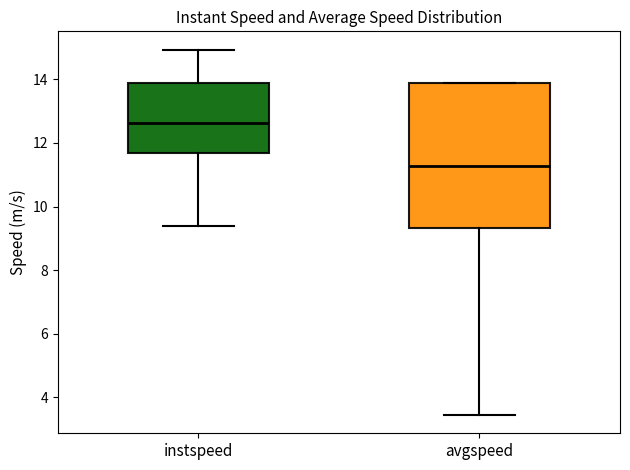

Which box's median line is the highest?

instspeed